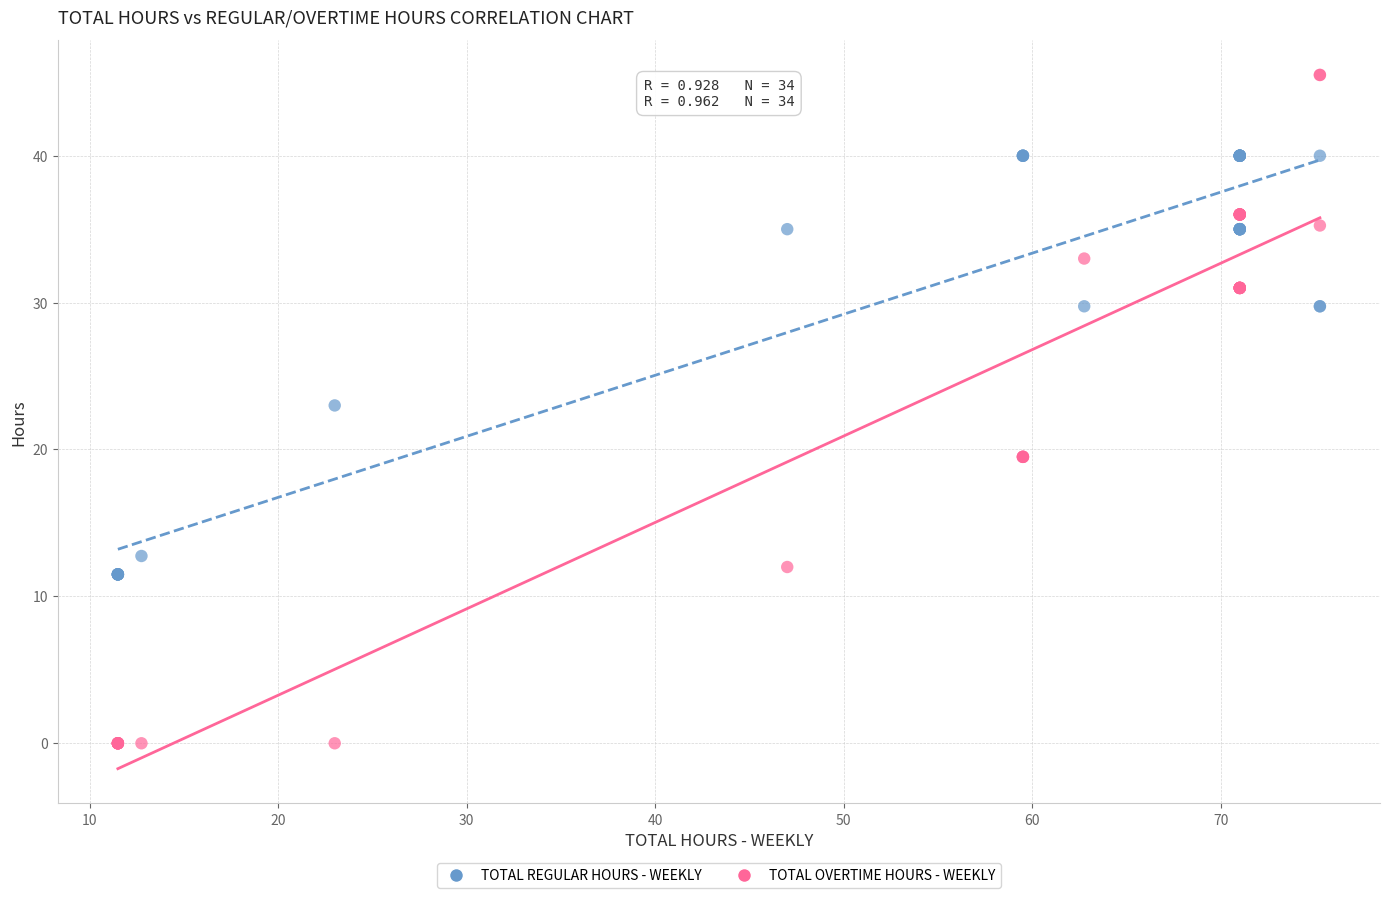

In the TOTAL REGULAR HOURS - WEEKLY series, what Y value is closest to 25?

23.0